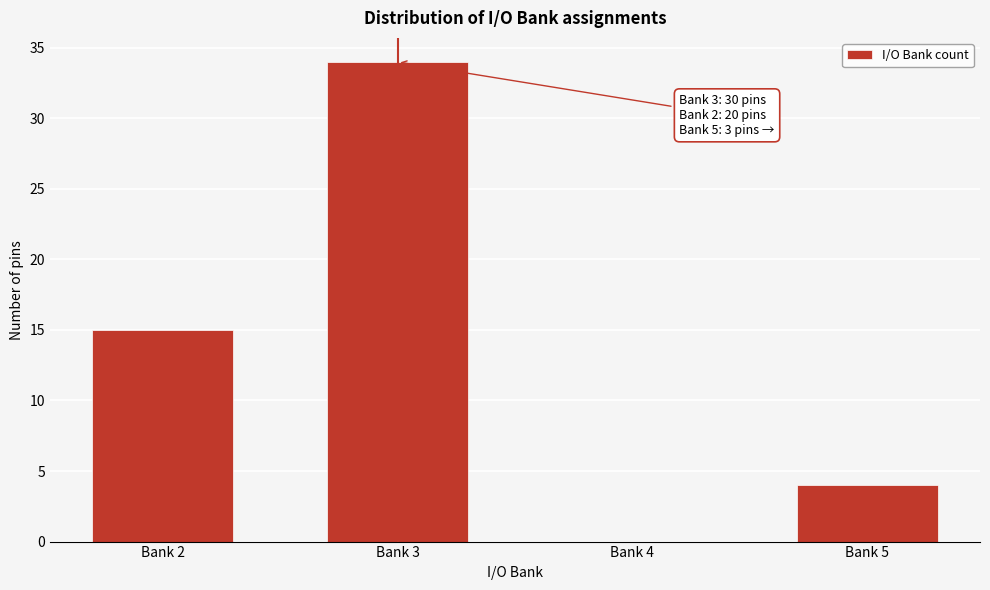

Reading left to right, extract all data points from this chart.

Bank 2=15	Bank 3=34	Bank 4=0	Bank 5=4